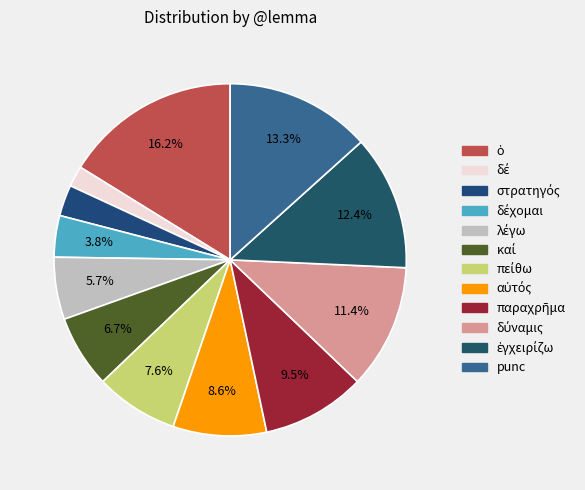

Count the number of slices in the pie.

12